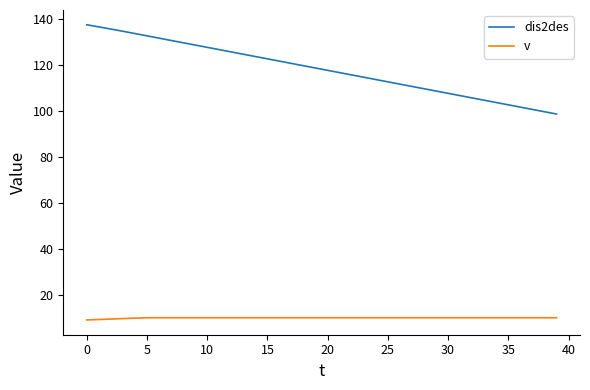

Rank the series by their maximum value, from highest to lowest.

dis2des, v